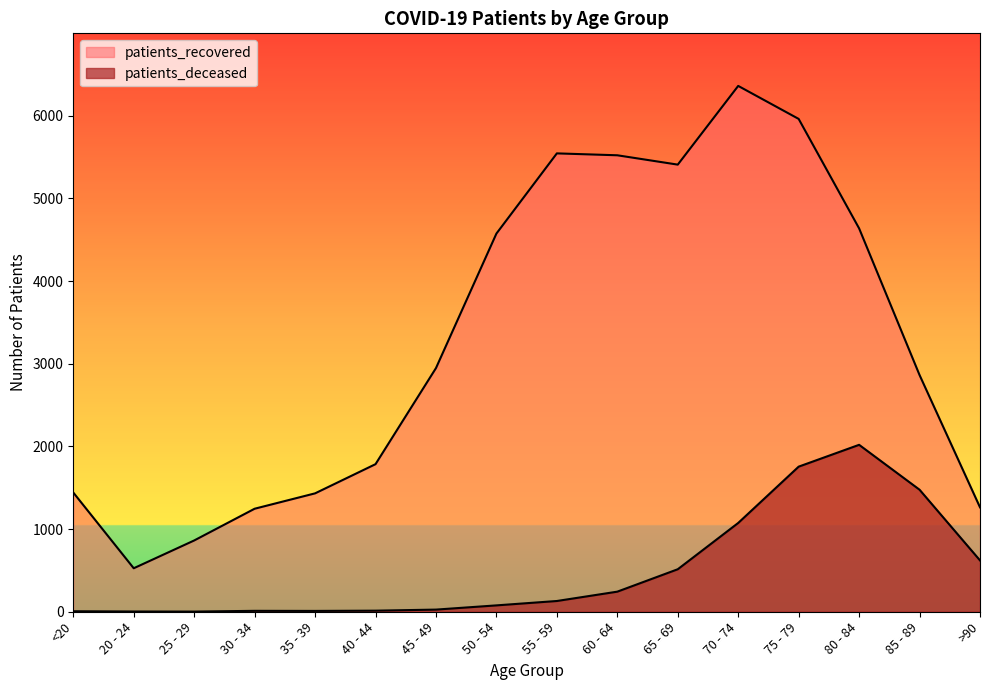

What is the lowest value of the patients_recovered series?

526